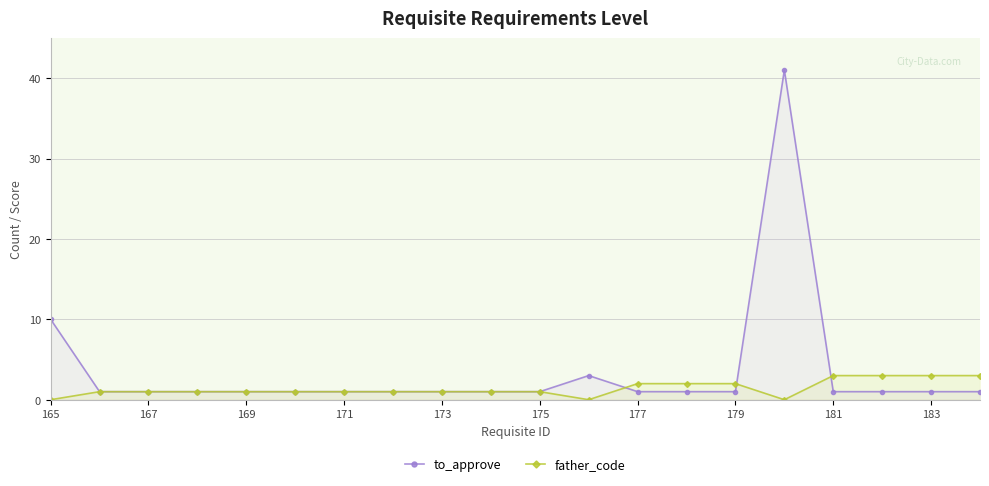

How many lines are shown in the chart?

2